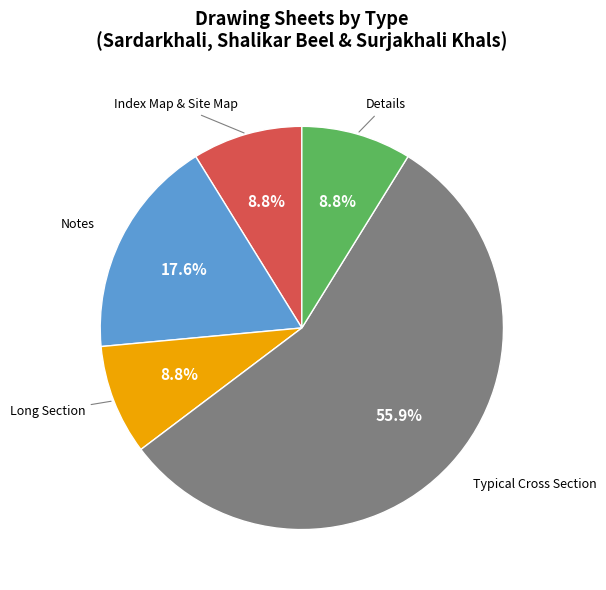

Which category has the biggest portion of the pie?

Typical Cross Section